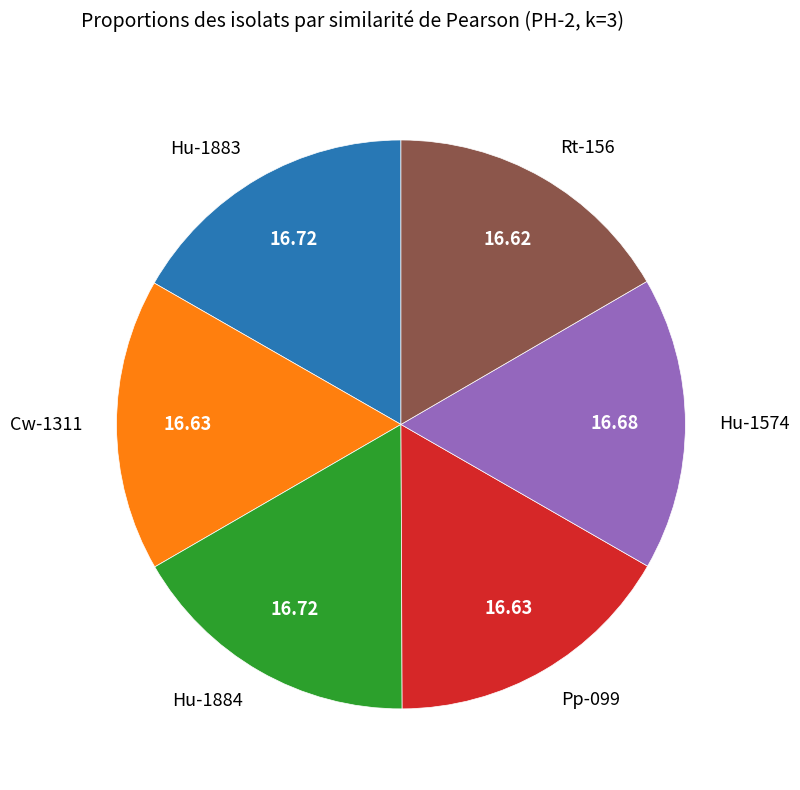

Is there a majority slice in this chart?

No